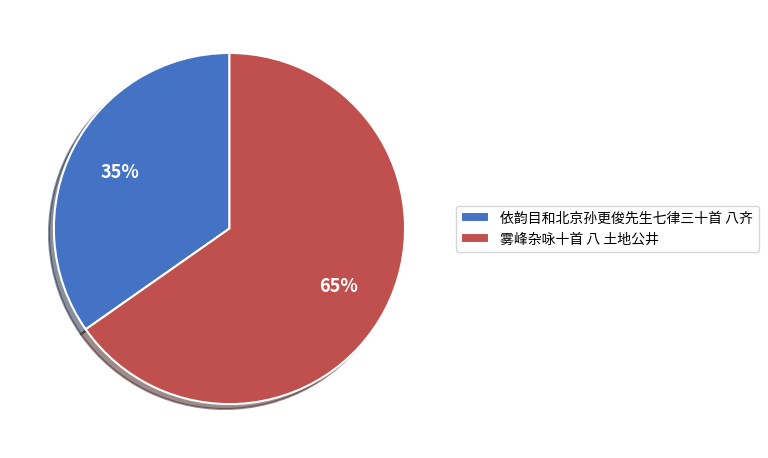

To the nearest percent, what portion does 雾峰杂咏十首 八 土地公井 represent?

65%